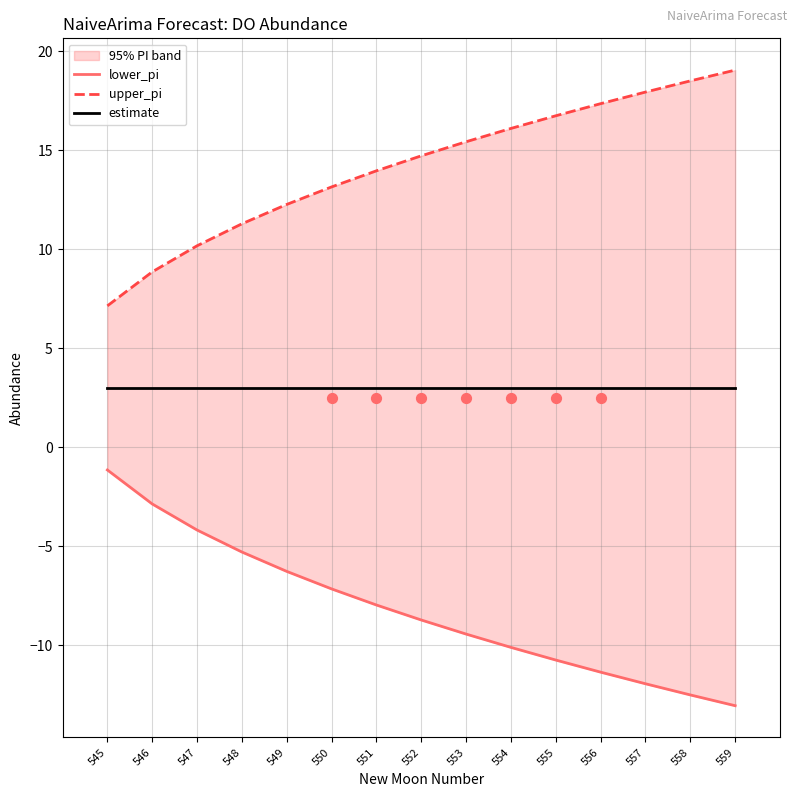

Which series has the largest Y range (max minus min)?

lower_pi